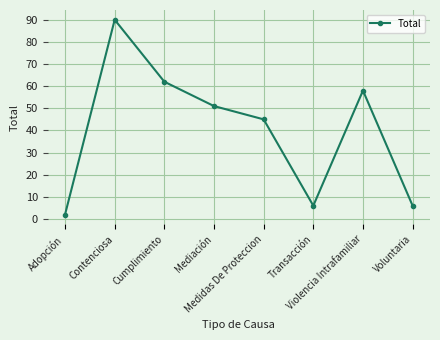

Reading left to right, extract all data points from this chart.

Adopción=2	Contenciosa=90	Cumplimiento=62	Mediación=51	Medidas De Proteccion=45	Transacción=6	Violencia Intrafamiliar=58	Voluntaria=6